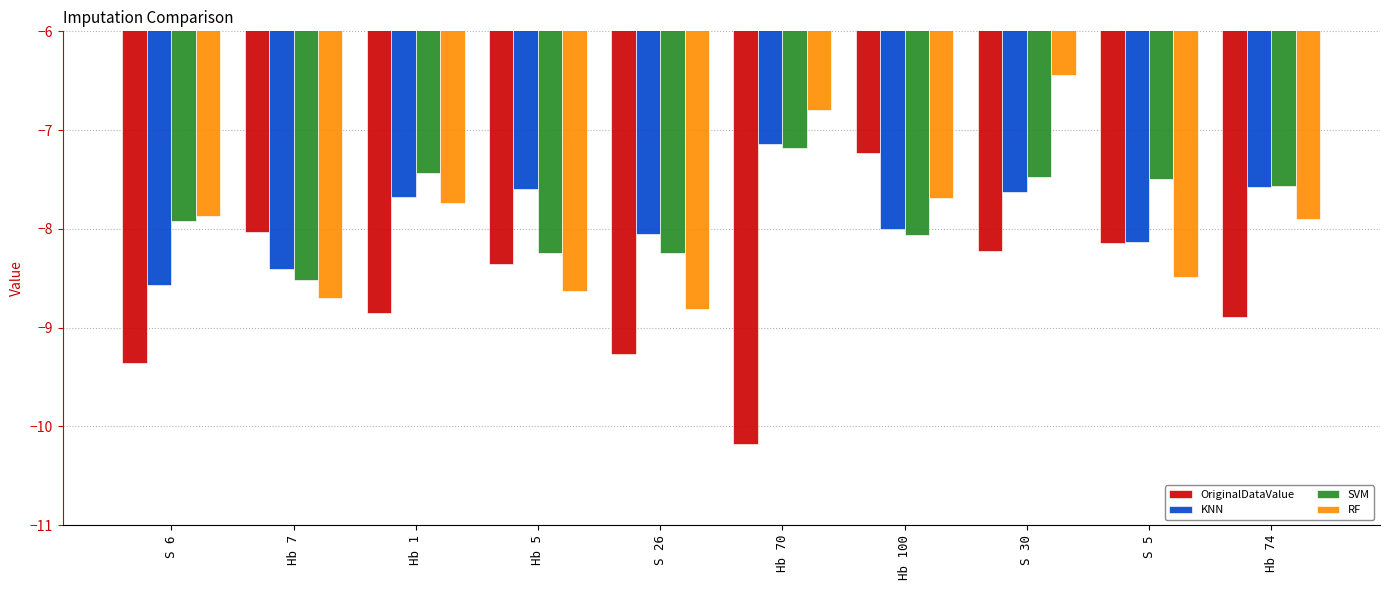

Between S 6 and S 26, which series saw the biggest shift?

RF